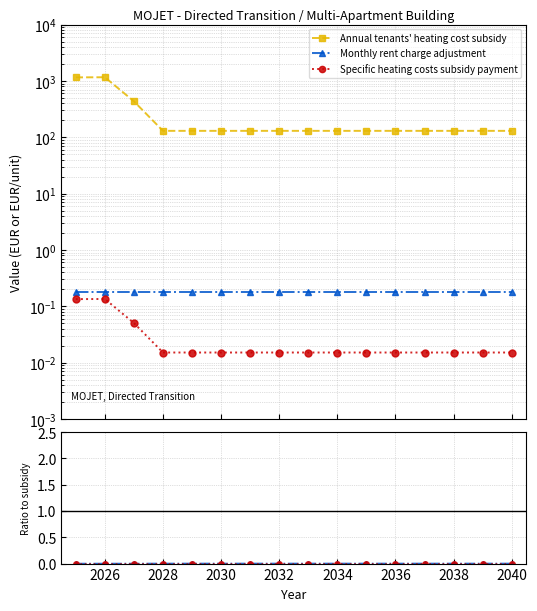

Is this an area chart (filled region under the line)?

No